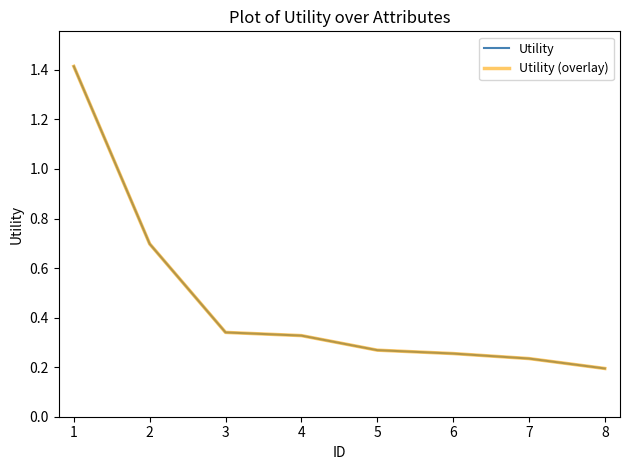

Reading left to right, list all the values displayed in this chart.

Utility: 1.4	0.7	0.3	0.3	0.3	0.3	0.2	0.2
Utility (overlay): 1.4	0.7	0.3	0.3	0.3	0.3	0.2	0.2